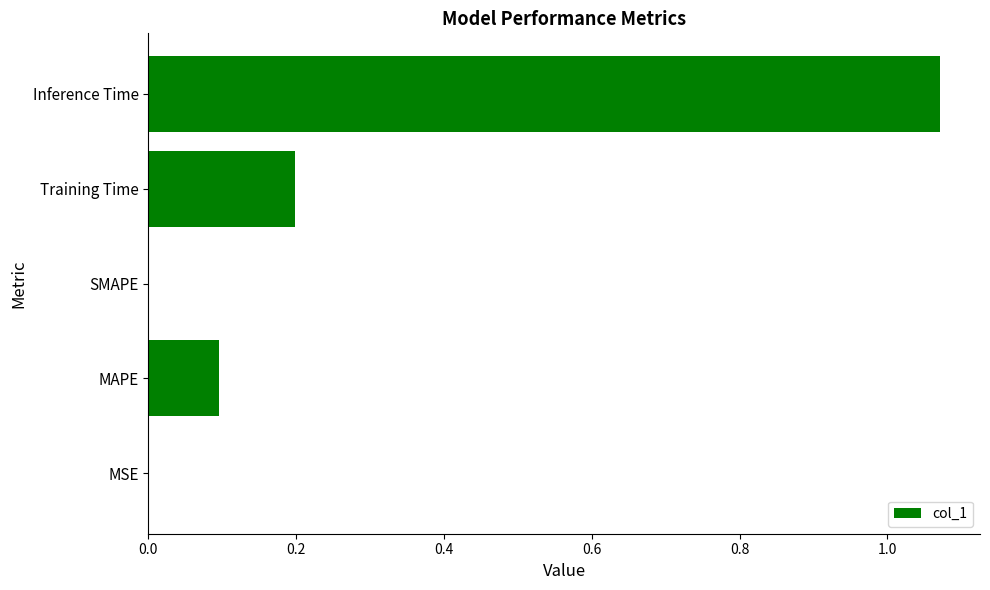

True or false: the data shows 0.1 at MAPE.

True